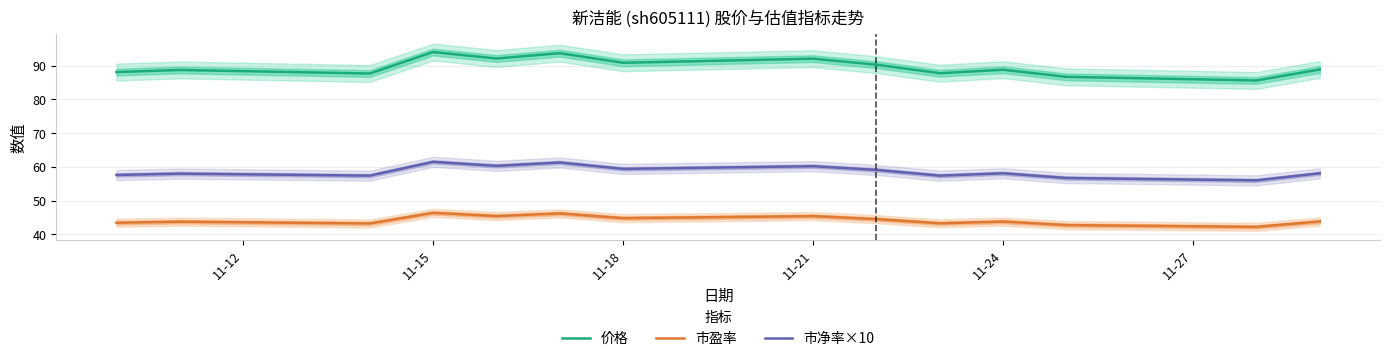

True or false: 市盈率 and 价格 cross at least once.

False